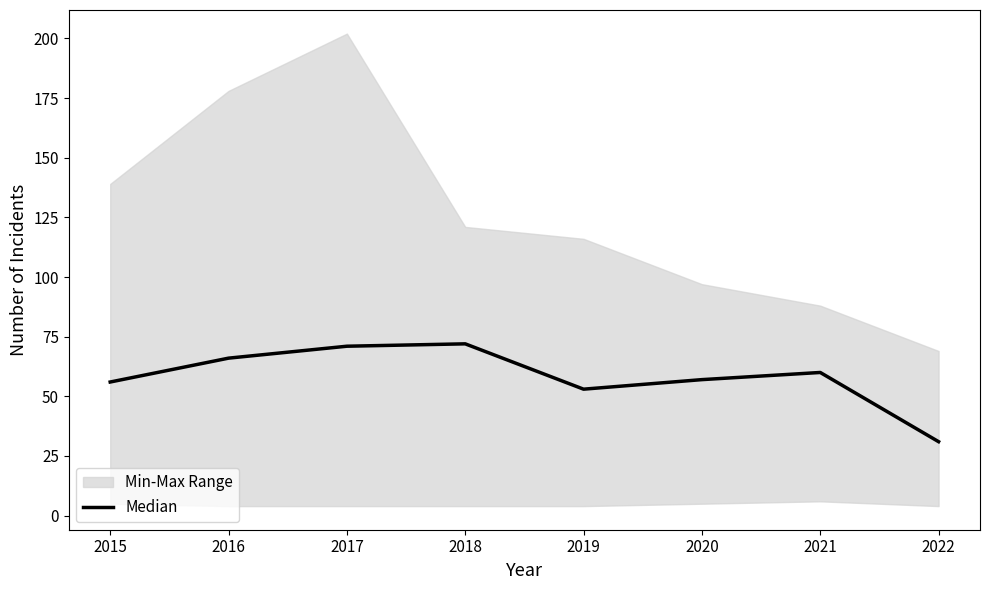

Is this an area chart (filled region under the line)?

No